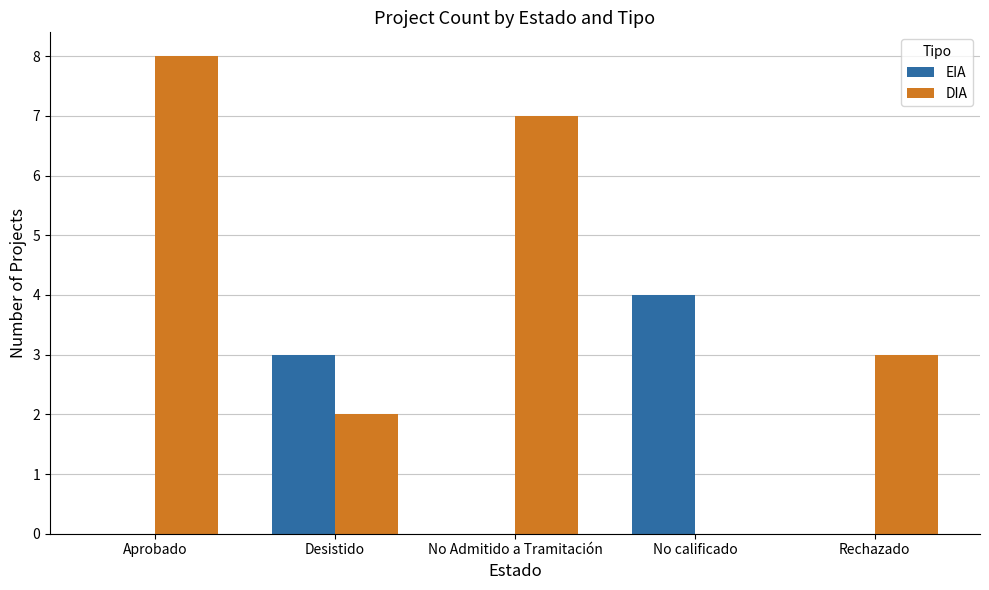

Reading right to left, what are all the values shown in this chart?

EIA: Rechazado=0	No calificado=4	No Admitido a Tramitación=0	Desistido=3	Aprobado=0
DIA: Rechazado=3	No calificado=0	No Admitido a Tramitación=7	Desistido=2	Aprobado=8